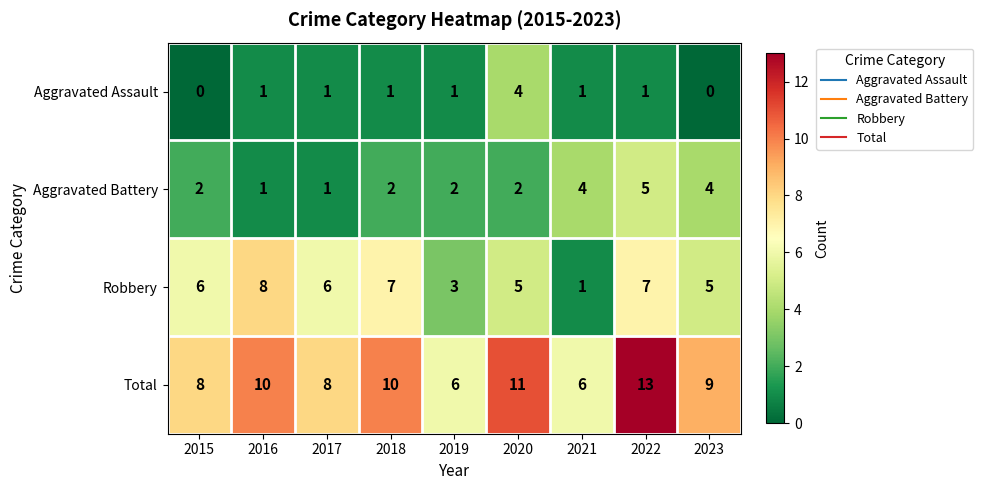

At which label is Total closest to 9?

2023